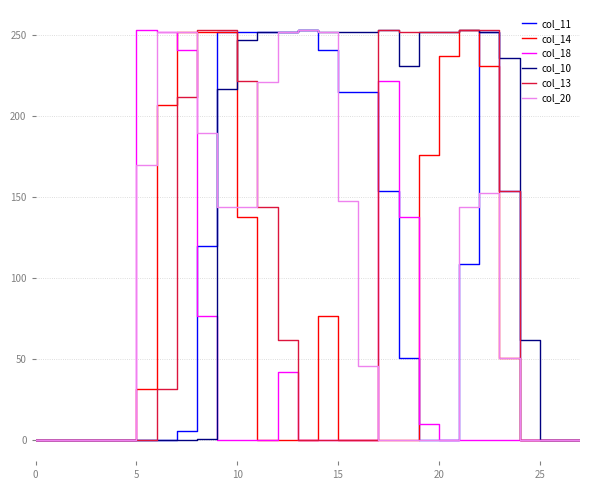

Which series has the largest total across all categories?

col_10